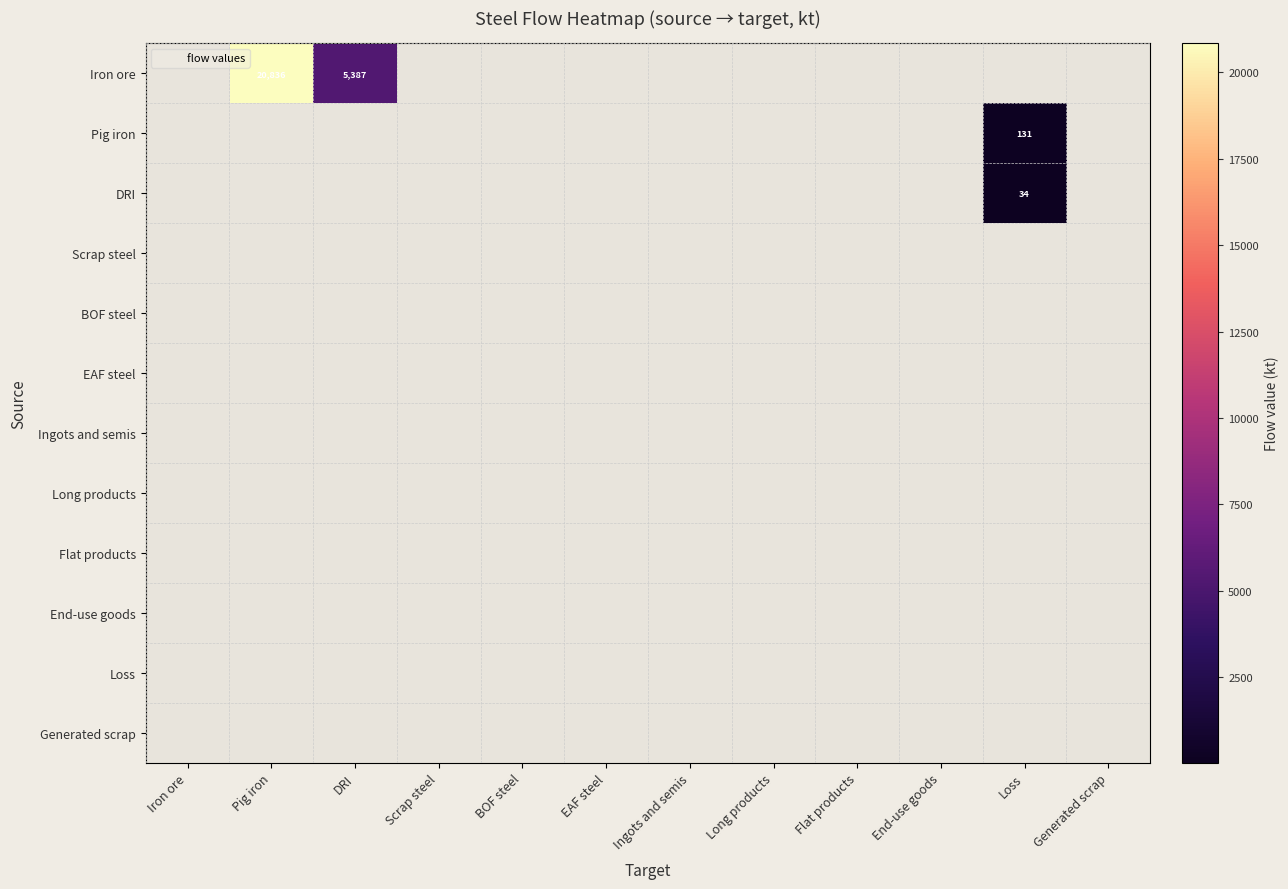

Between Loss and End-use goods, which is larger?

Loss